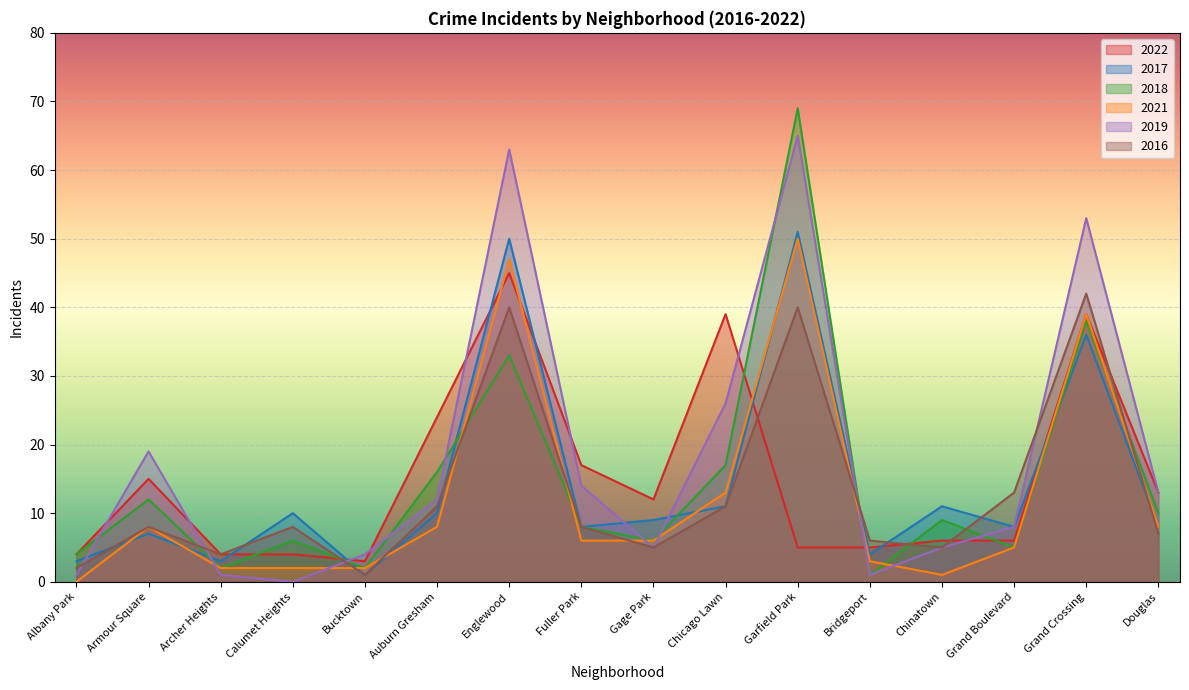

Which label corresponds to the largest value in the chart?

Garfield Park